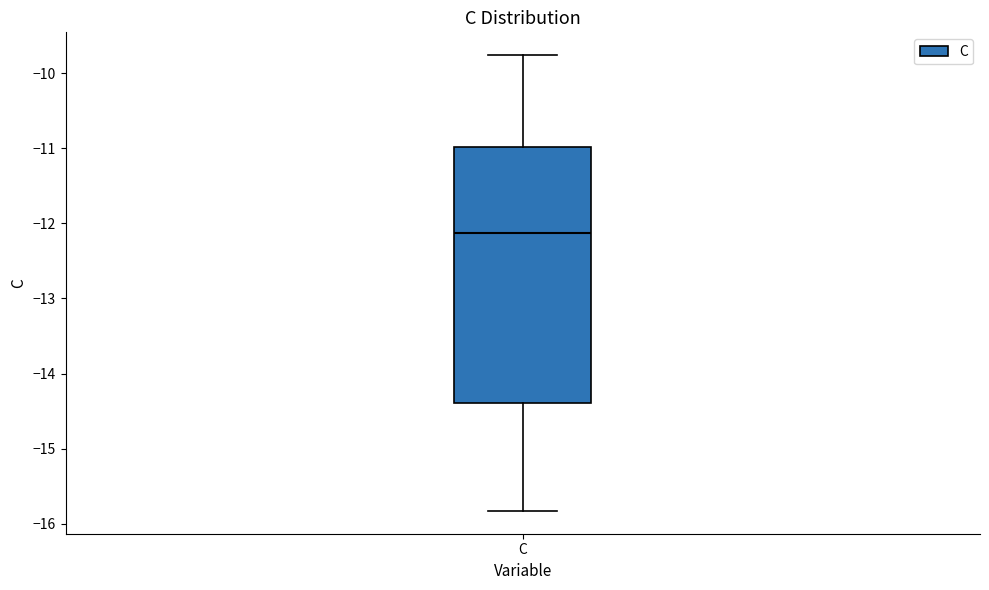

Transcribe this box plot: give where the median line is, the range the box spans, and where the two whiskers end, as read against the y-axis. The values are not printed on the chart, so give them approximately, as read against the axis.

median -12.1, box -14.4 to -11.0, whiskers -15.8 to -9.8